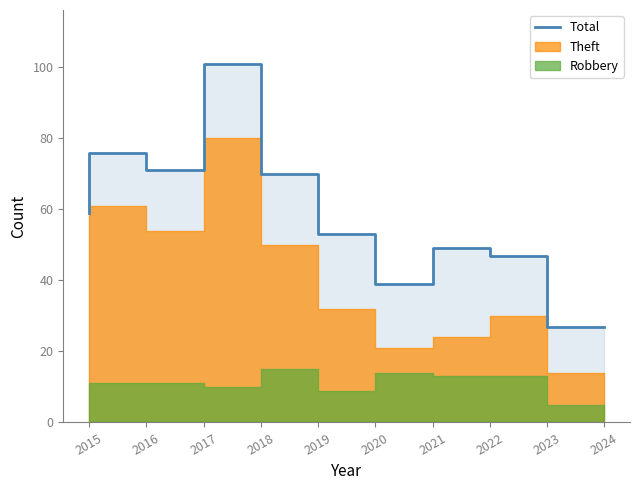

How many interior local valleys (lower than both neighbors) does the data have?

2